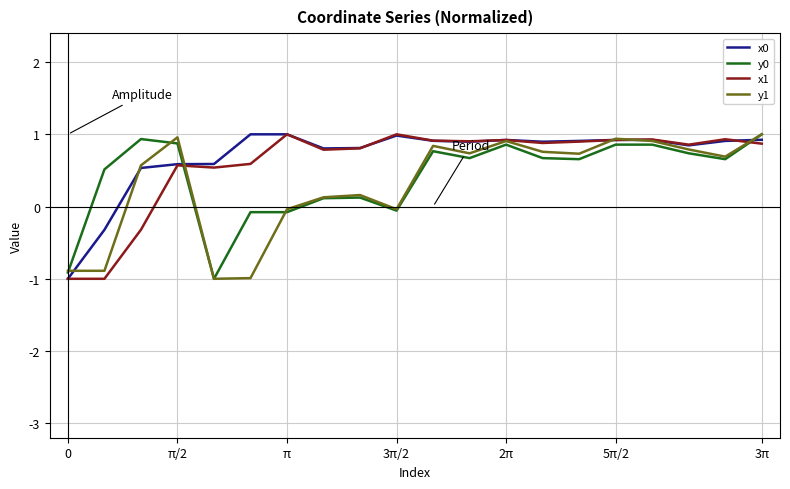

What is the minimum value shown in the chart?

-1.0